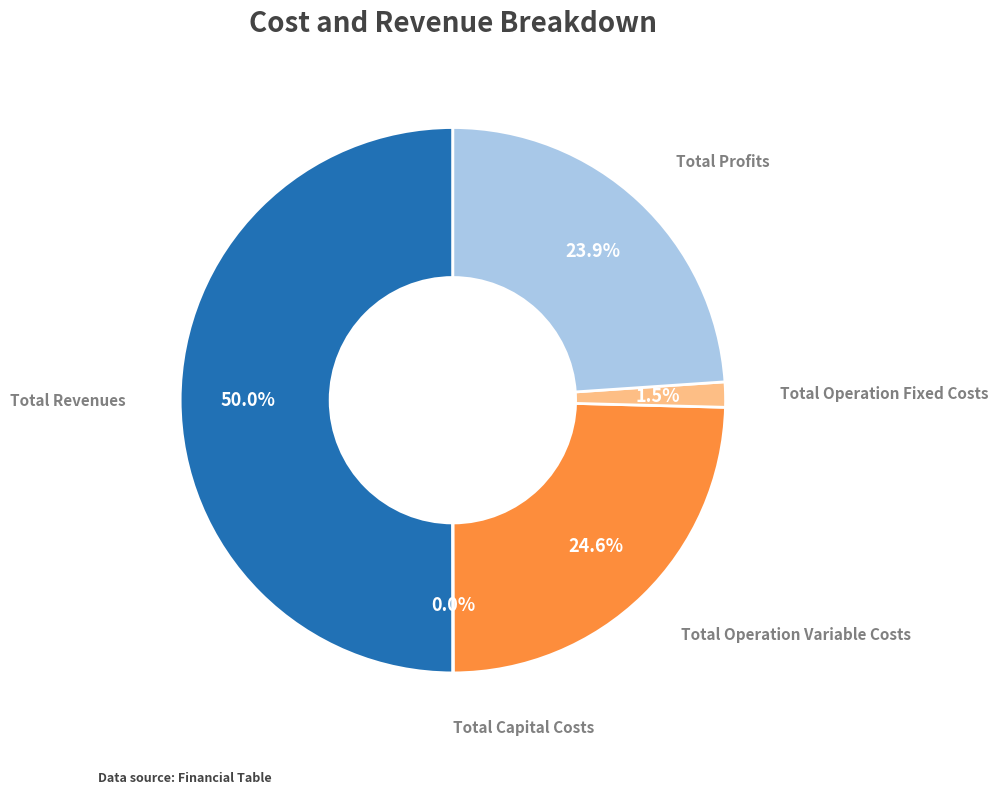

Does any single category account for the majority?

No